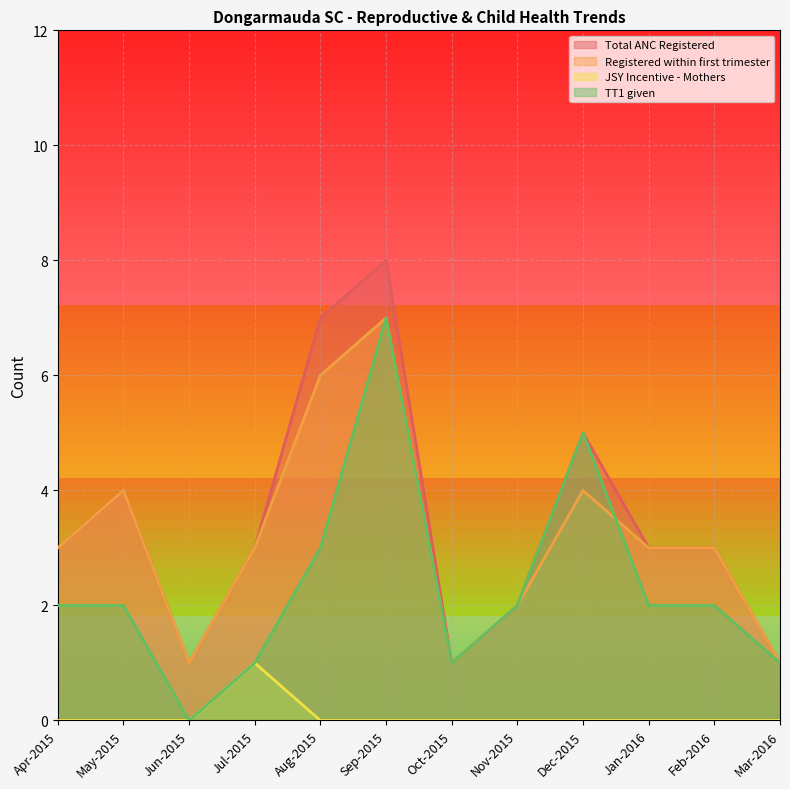

Does the chart display data point markers on the line(s)?

No